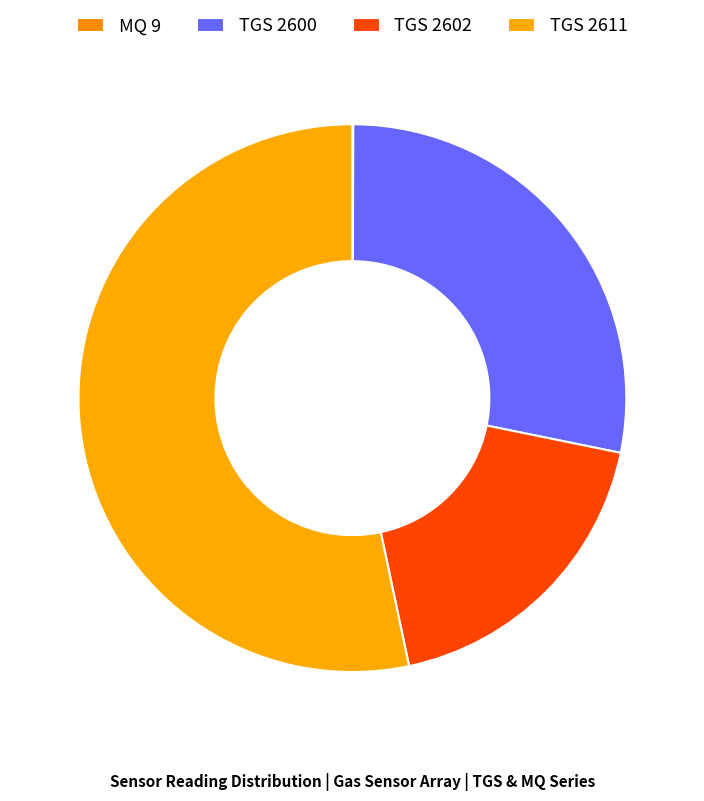

What percentage do TGS 2602 and TGS 2611 together represent?

71.8%